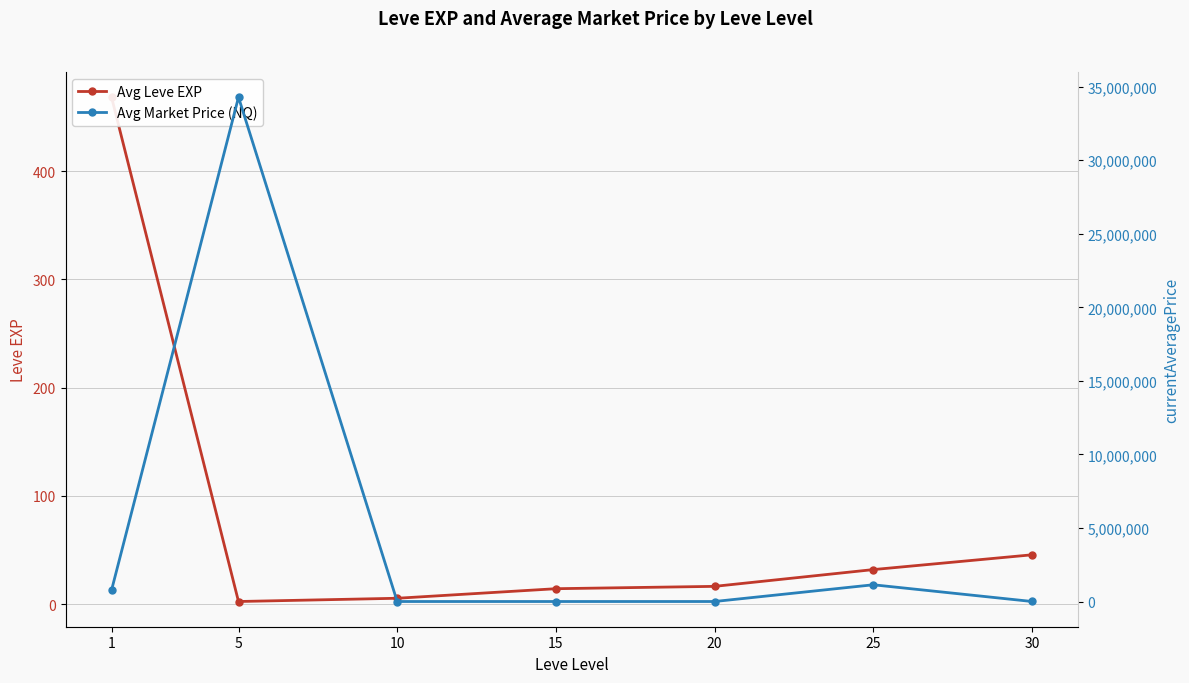

True or false: Avg Leve EXP and Avg Market Price (NQ) intersect in this chart.

False